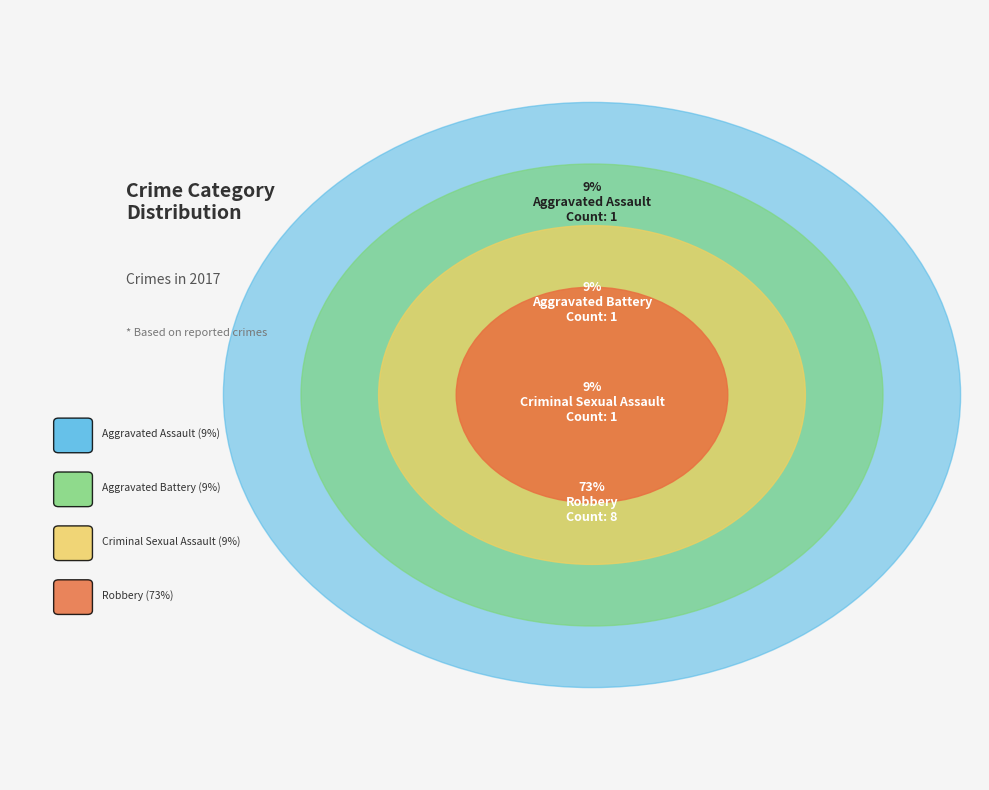

Rank the categories by value from highest to lowest.

Robbery, Aggravated Assault, Aggravated Battery, Criminal Sexual Assault